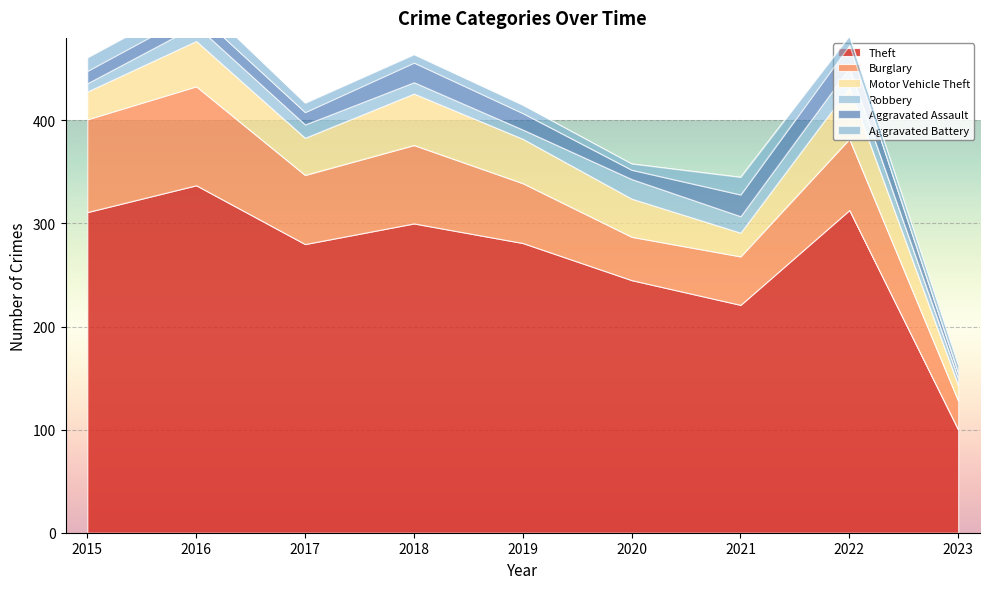

What is the highest value of the Aggravated Battery series?

17